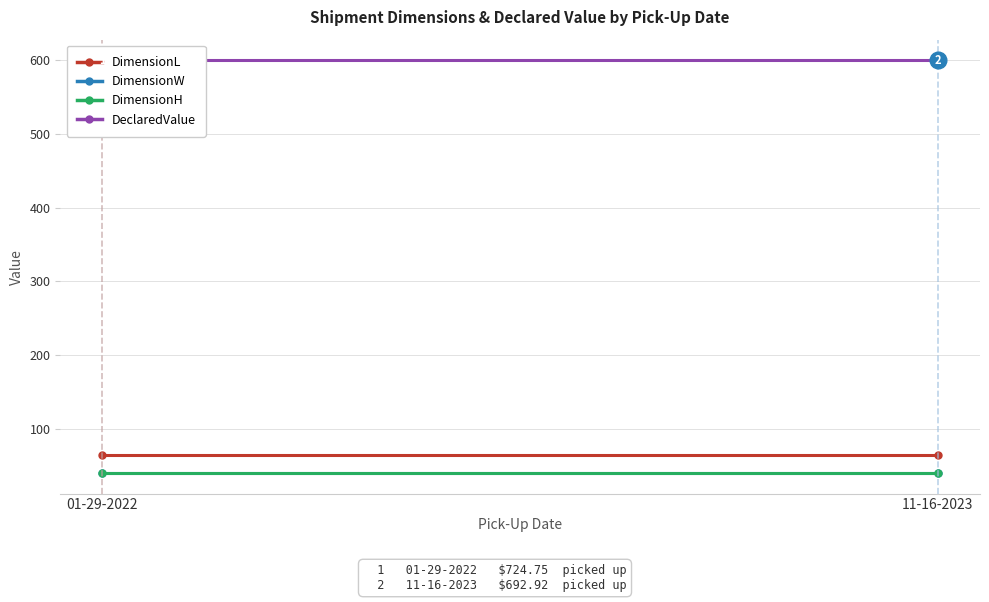

Rank the series at 11-16-2023 from highest to lowest value.

DeclaredValue, DimensionL, DimensionW, DimensionH